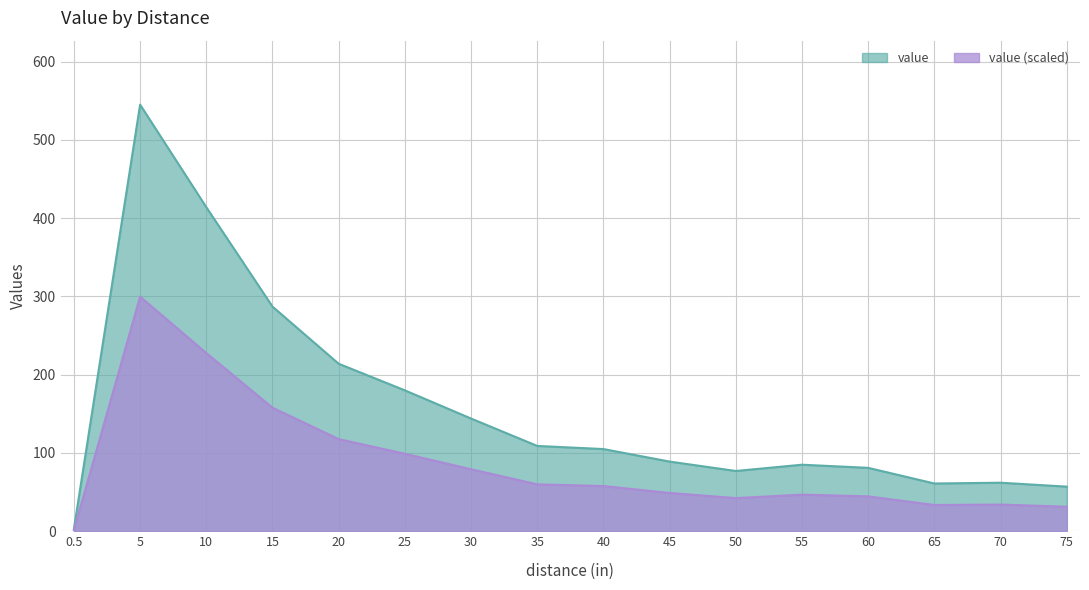

What is the sum of all values?

2513